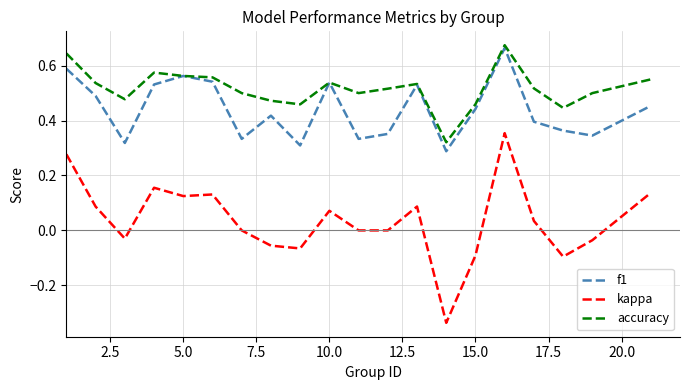

Is this an area chart (filled region under the line)?

No